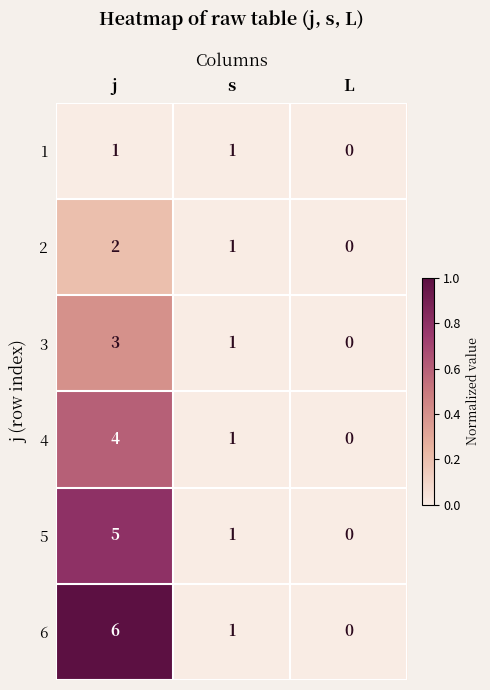

Reading left to right, list all the values displayed in this chart.

1: 1	1	0
2: 2	1	0
3: 3	1	0
4: 4	1	0
5: 5	1	0
6: 6	1	0